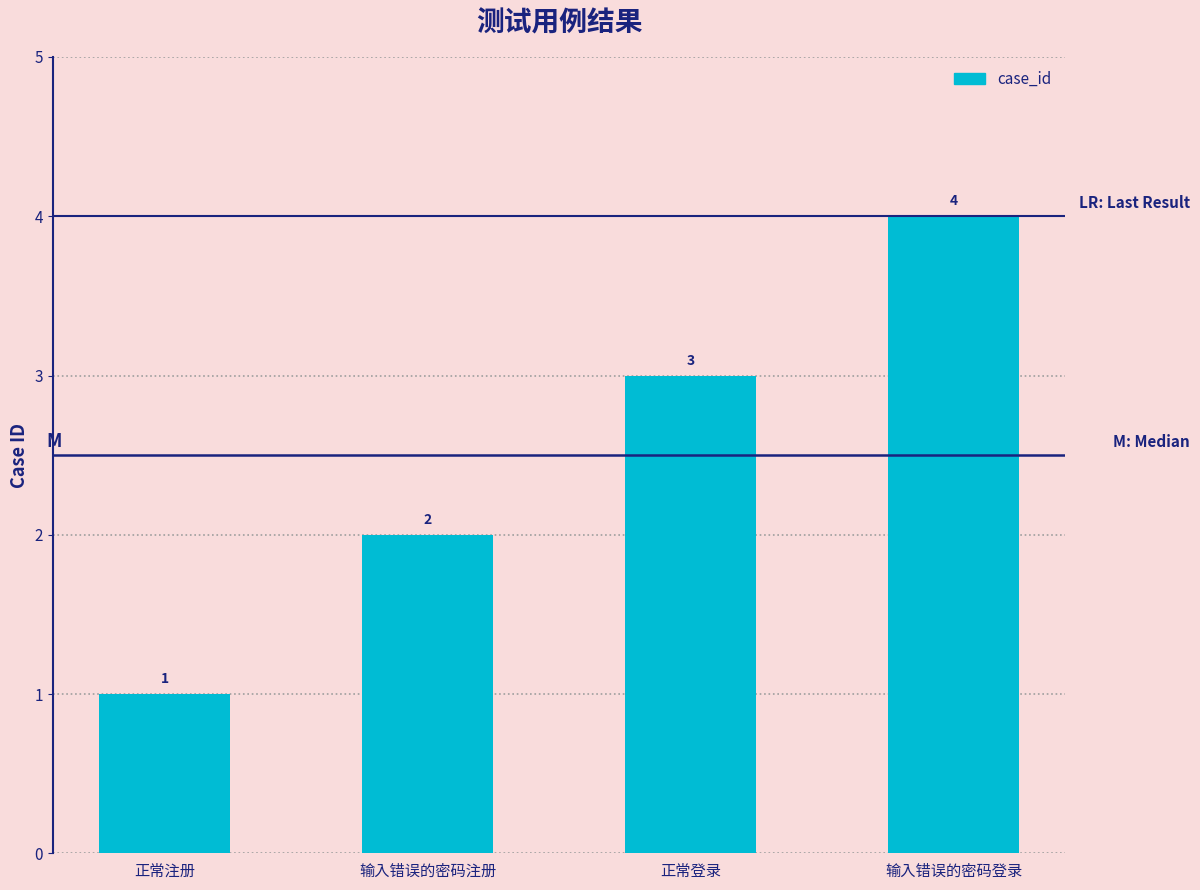

What is the label of the 4th bar from the right?

正常注册